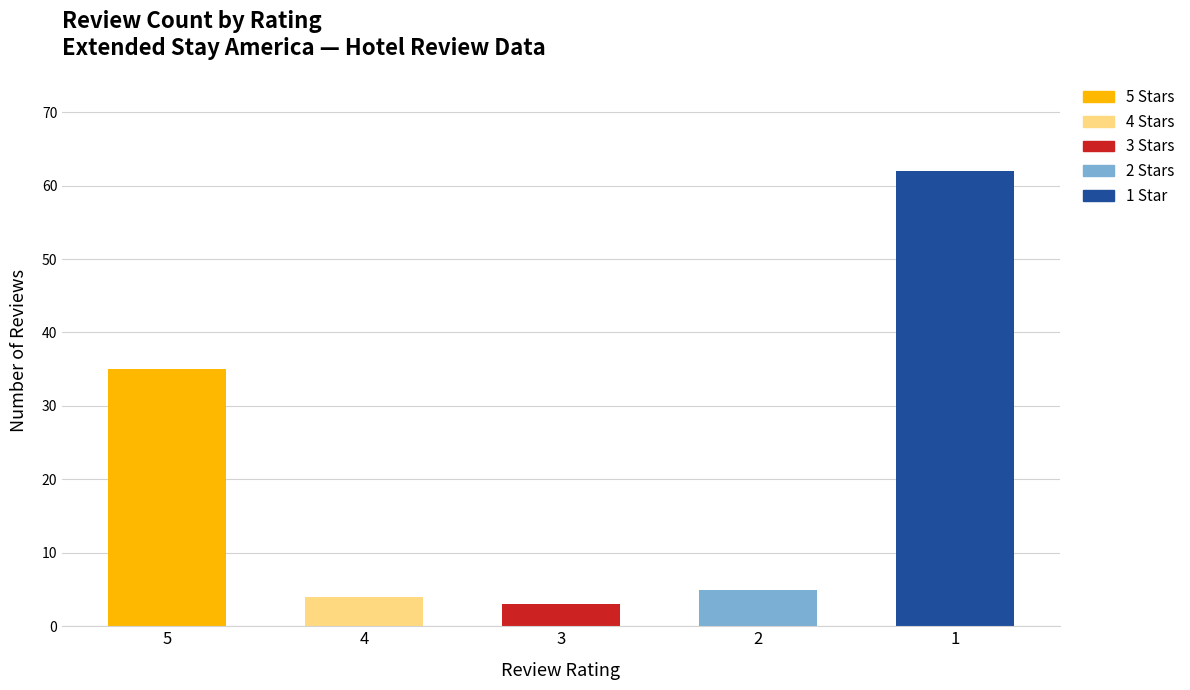

What is the total value across all series at 1?

62